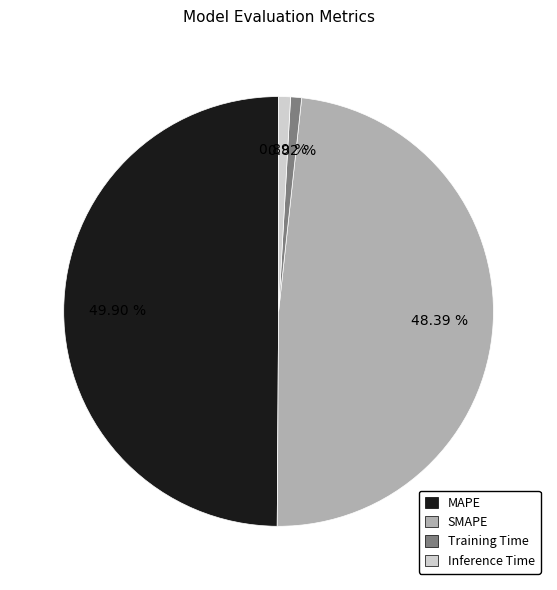

What portion of the pie excludes MAPE?

50.1%